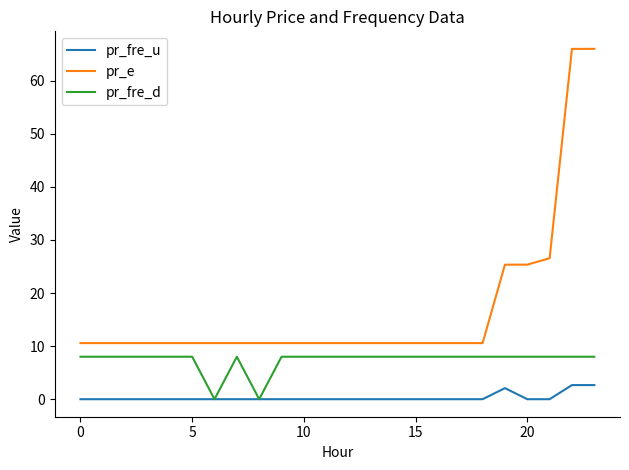

What is the highest value of the pr_e series?

66.0